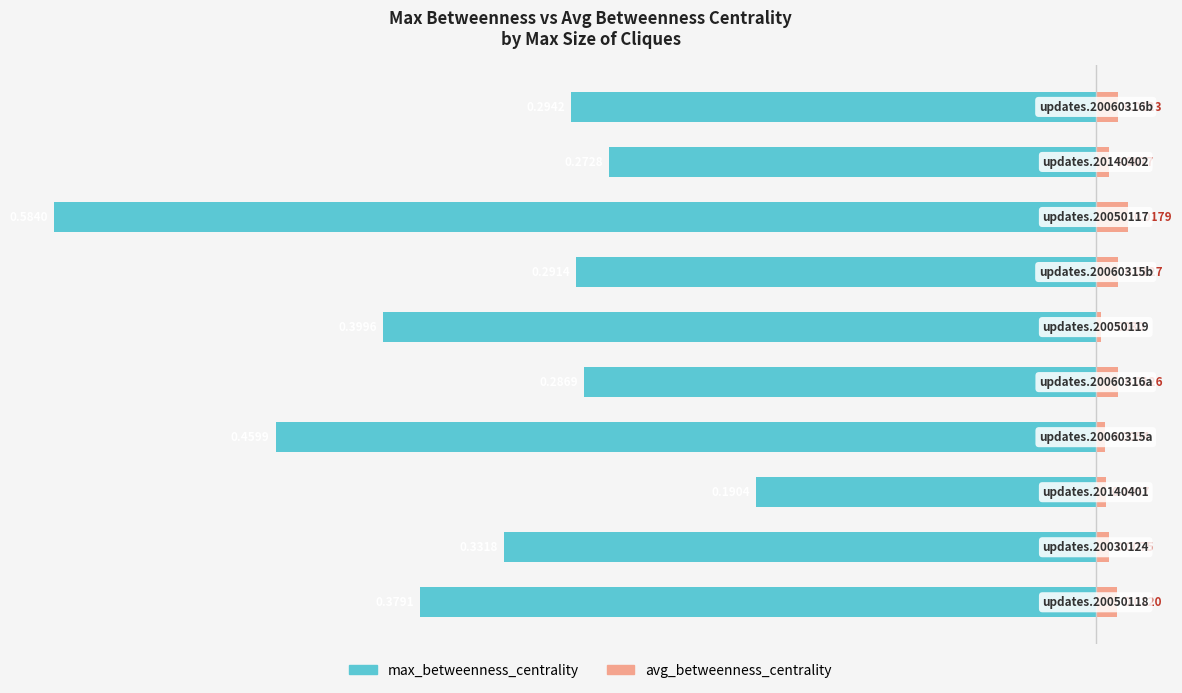

Are the bars grouped side by side (vs. stacked)?

Yes